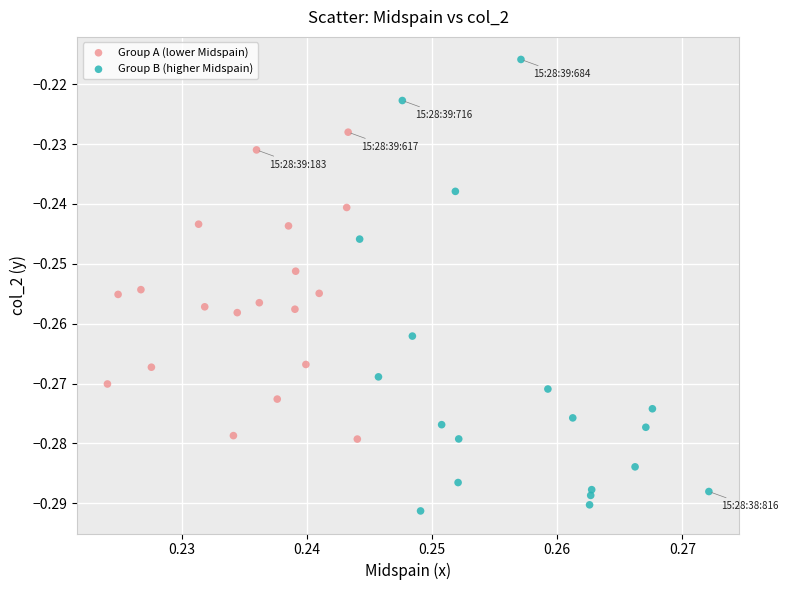

Which series reaches the maximum Y coordinate?

Group B (higher Midspain)